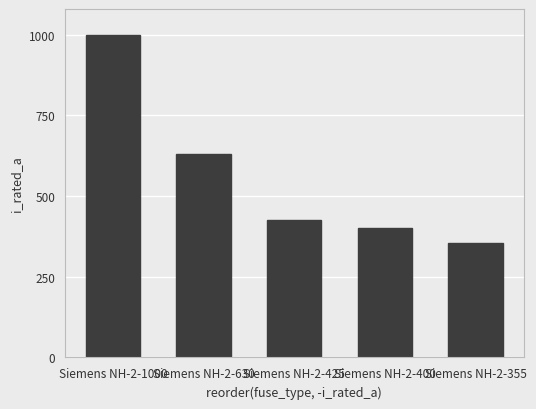

What is the minimum value shown in the chart?

355